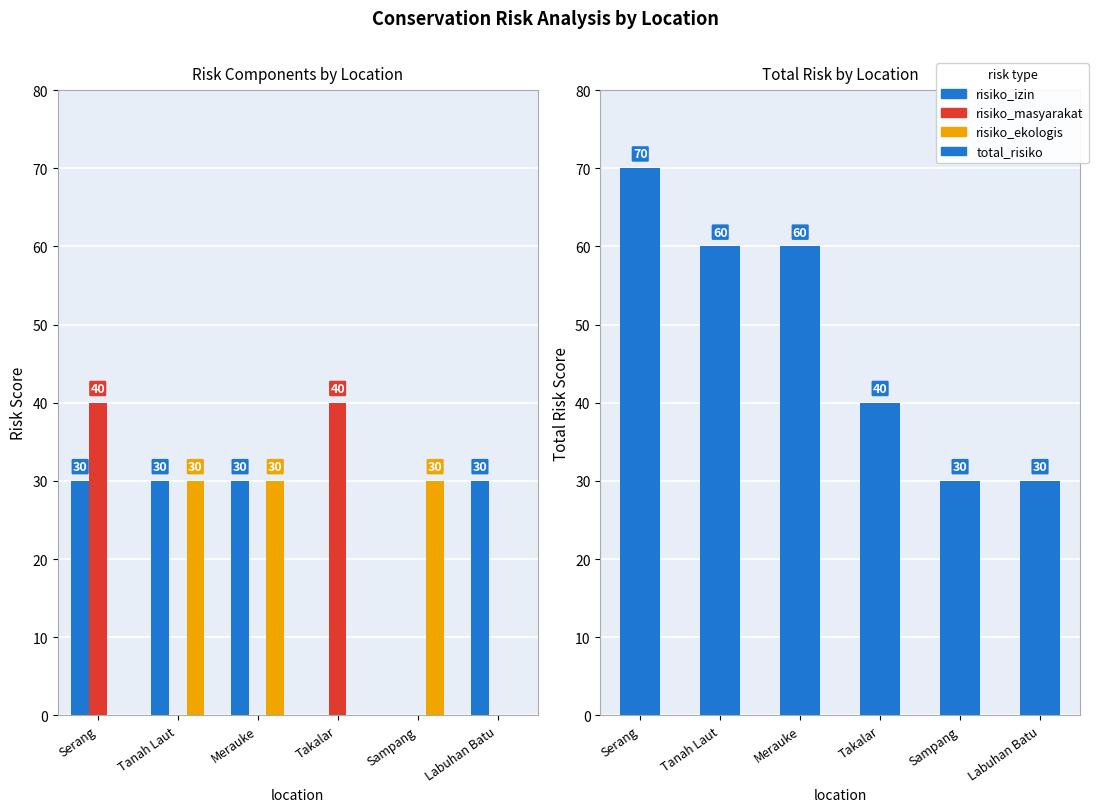

The value of risiko_masyarakat at Takalar is 40. True or false?

True